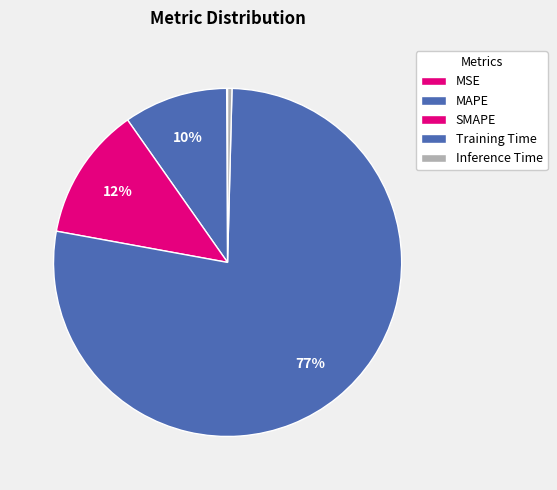

What is the largest slice in the pie chart?

Training Time